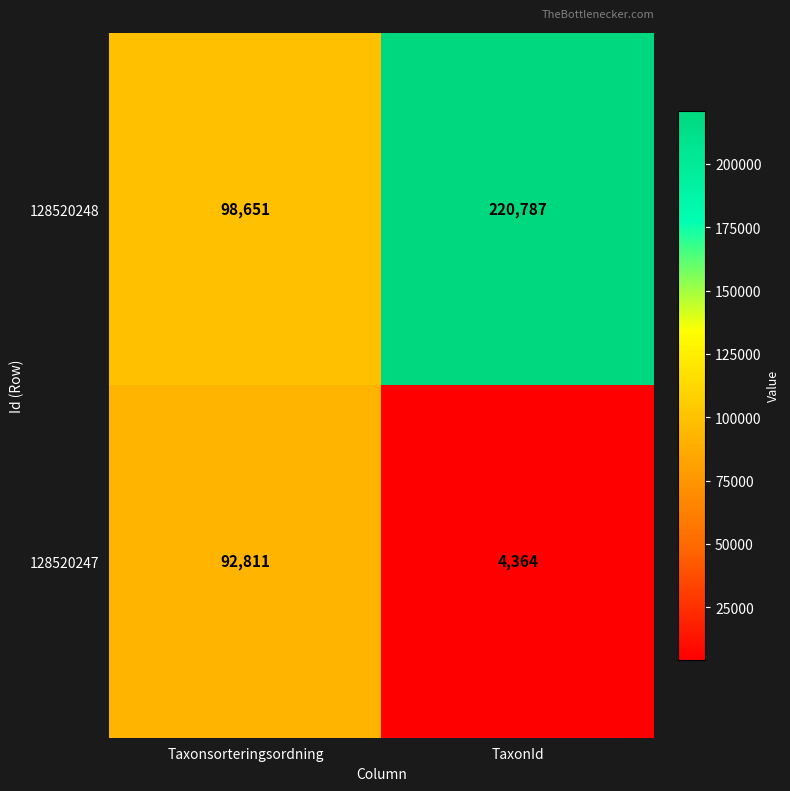

Which category has the lowest value across all series?

TaxonId